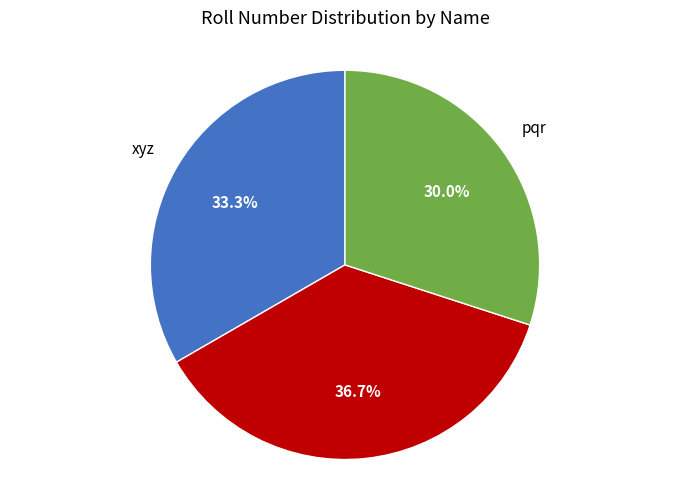

Count the number of slices in the pie.

3